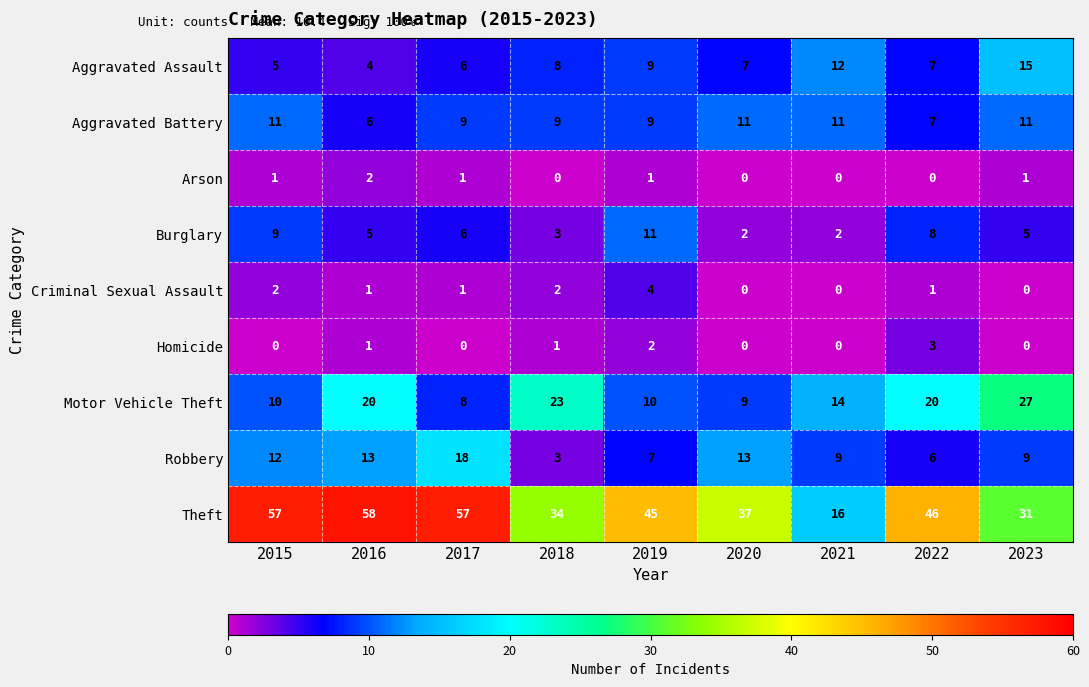

Count the number of data series in this chart.

9